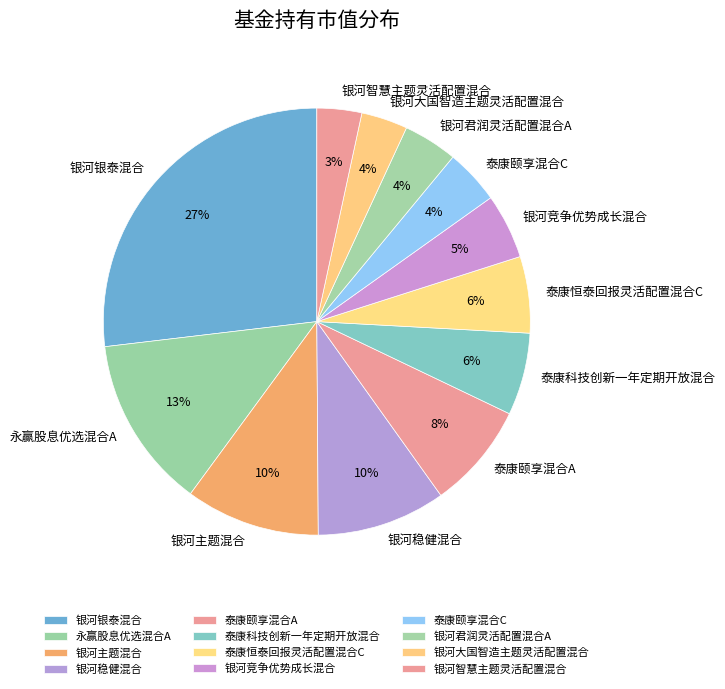

To the nearest percent, what percentage of the pie is 银河大国智造主题灵活配置混合?

4%